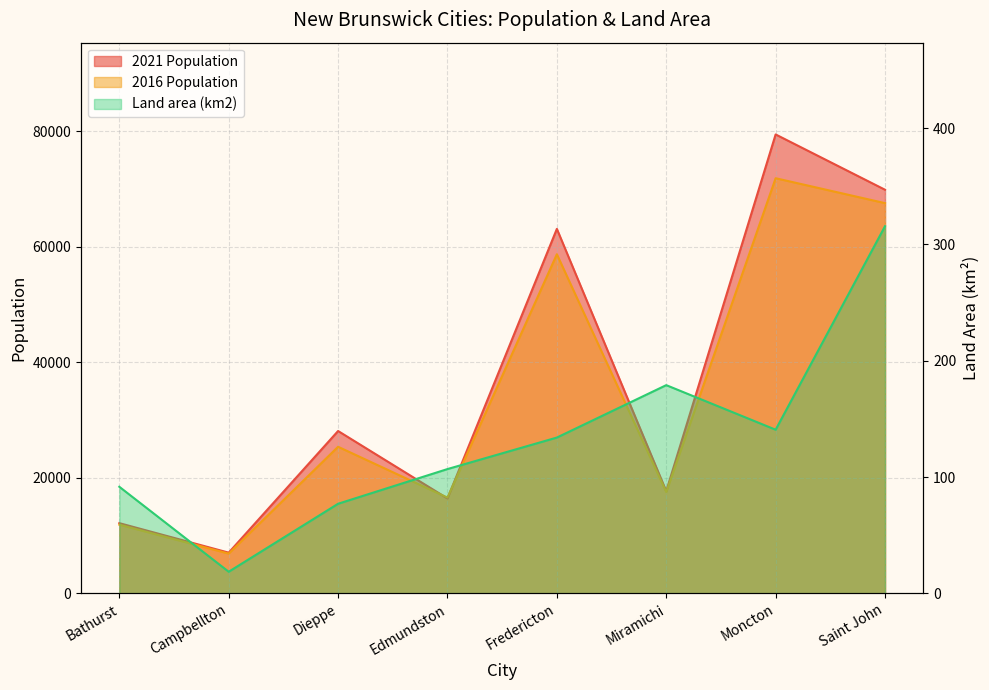

How many interior local valleys does the Land area (km2) series have?

2